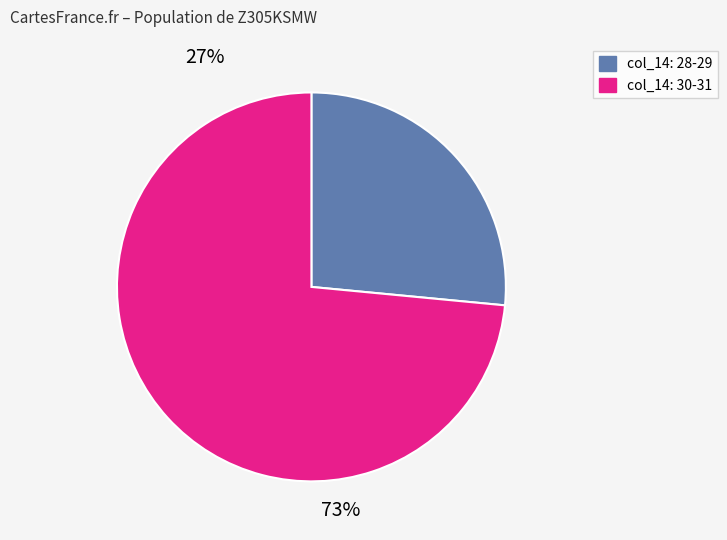

Is there a majority slice in this chart?

Yes